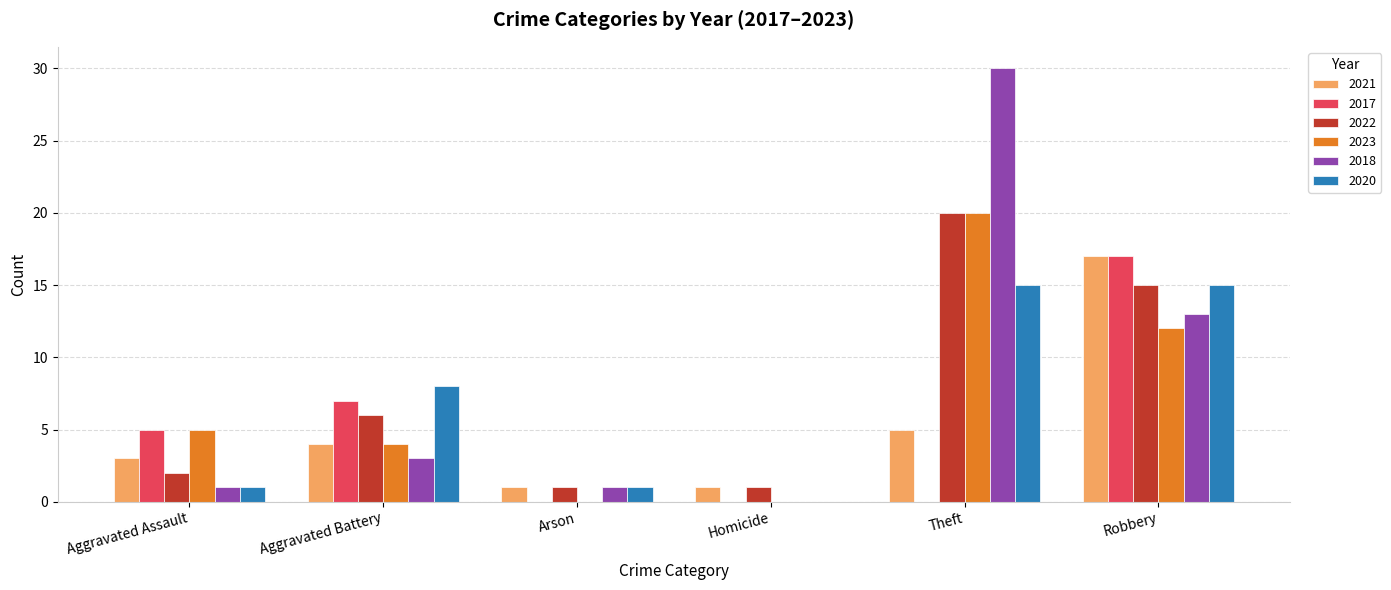

What is the total value across all series at Theft?

90